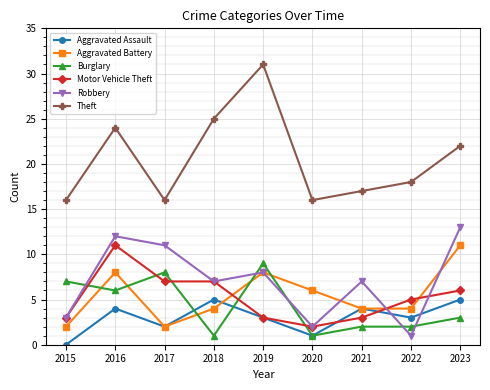

What value does the Aggravated Assault series have at 2018?

5